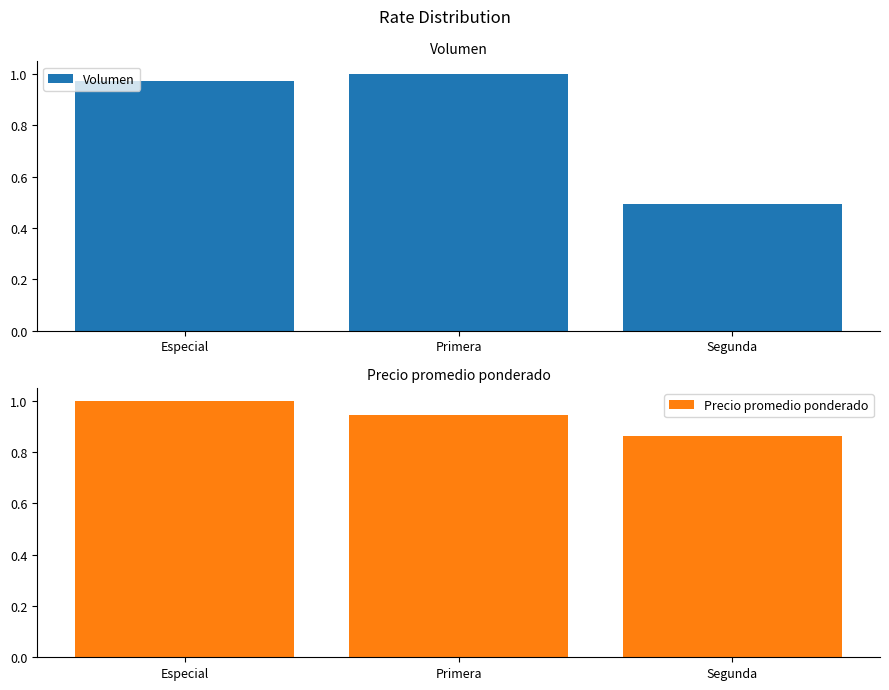

List the series in order of their peak value, lowest first.

Volumen, Precio promedio ponderado